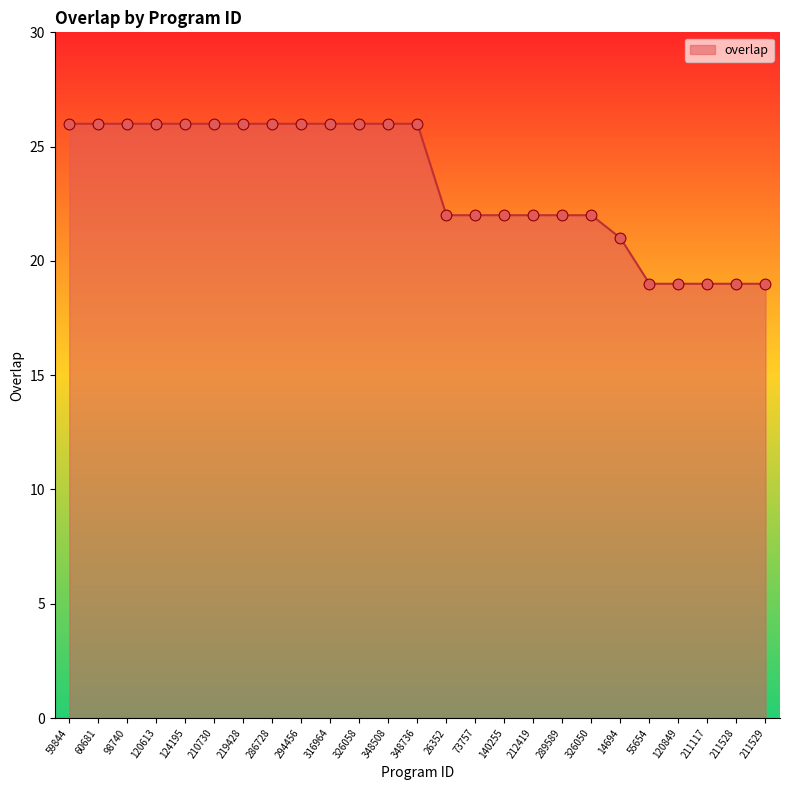

What is the ratio of the value at 289589 to the value at 59844?

0.8